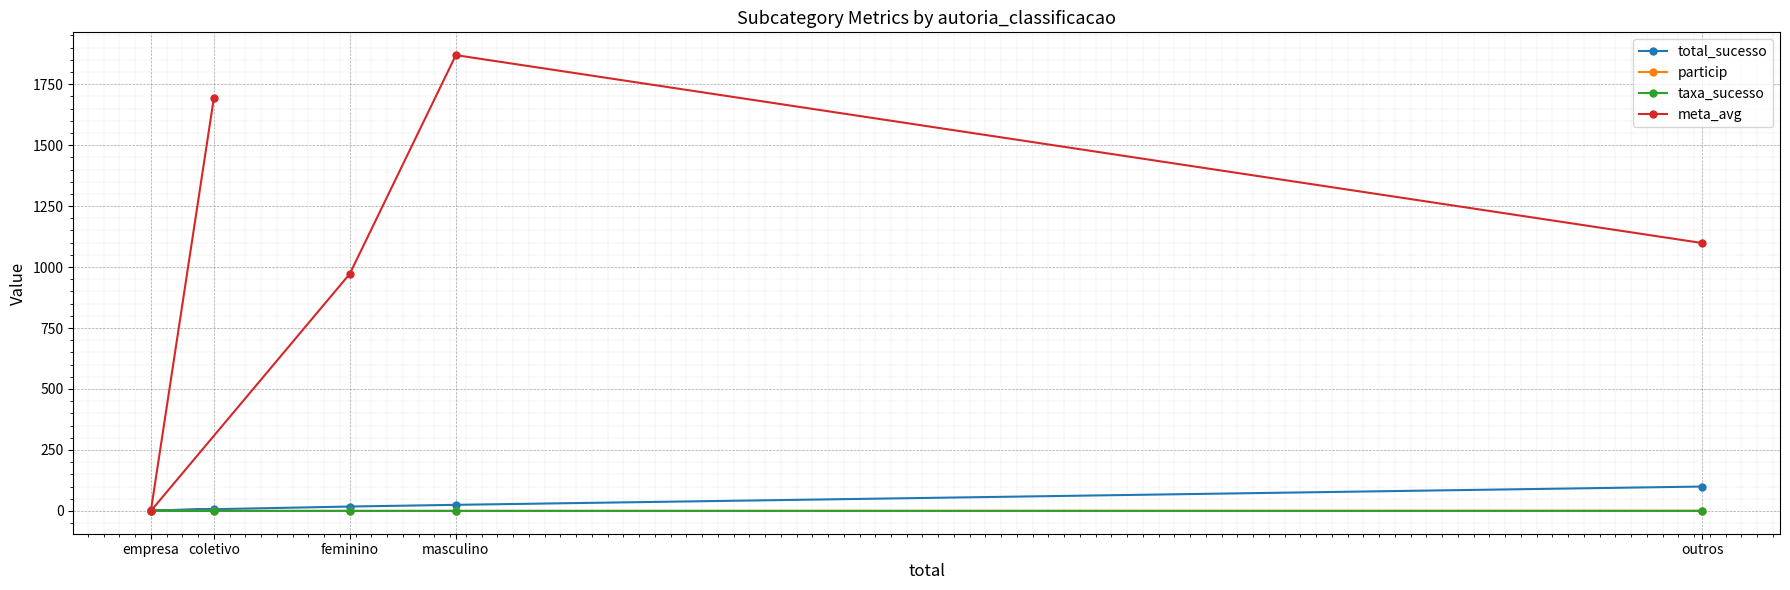

True or false: meta_avg has a value of 1911.4 at outros.

False